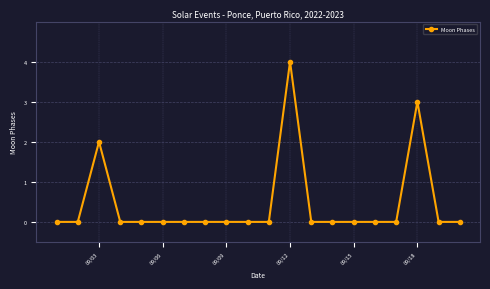

Reading right to left, list all the values displayed in this chart.

0	0	3	0	0	0	0	0	4	0	0	0	0	0	0	0	0	2	0	0